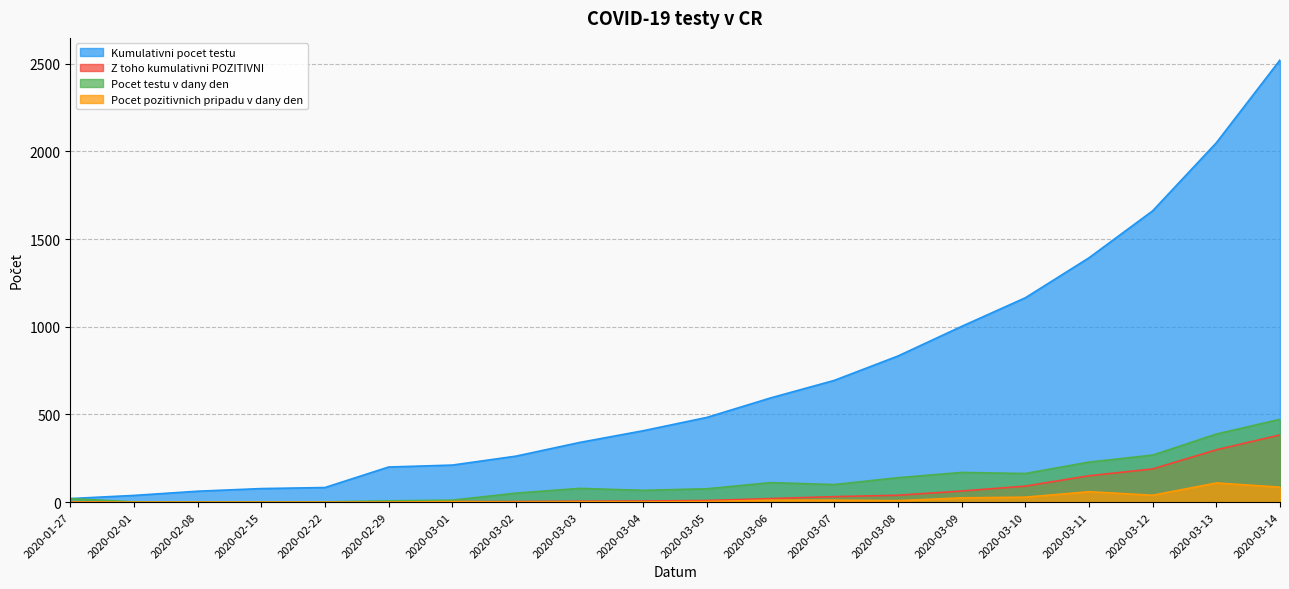

What is the label of the 10th point from the right?

2020-03-05